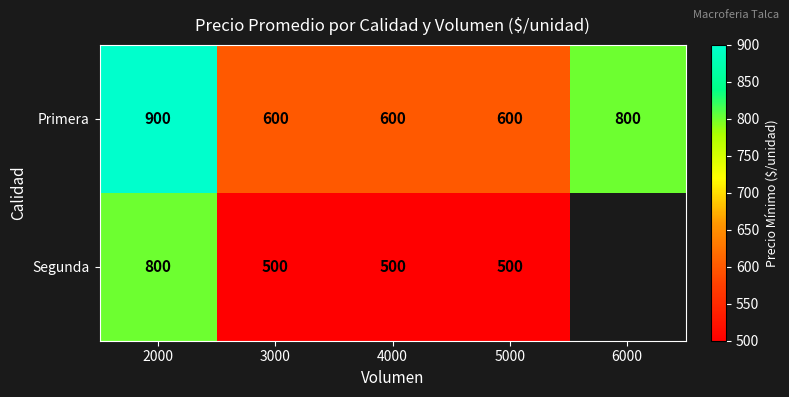

At 3000, list the series in order from largest to smallest.

Primera, Segunda